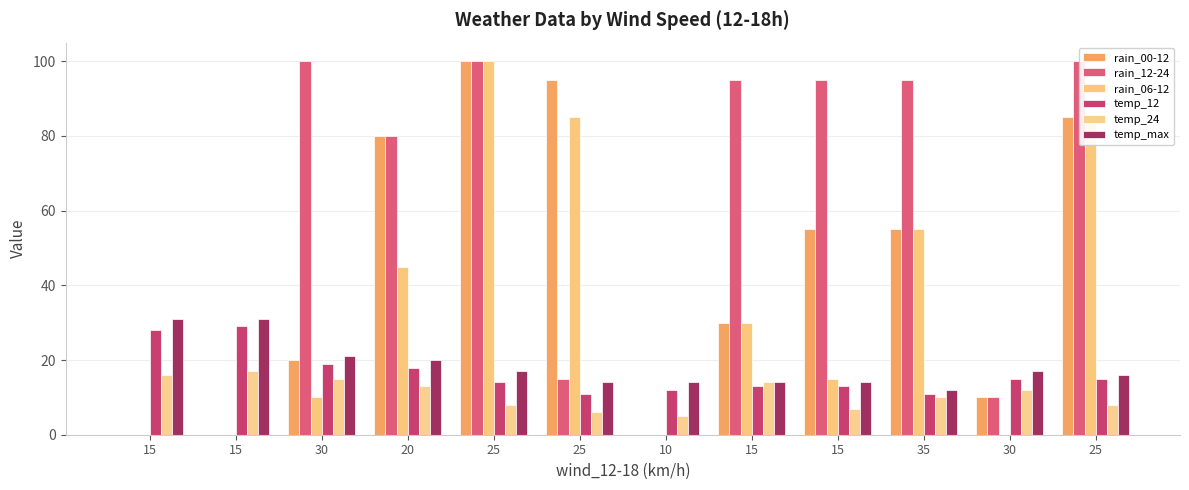

What is the average value of the rain_12-24 series?

58